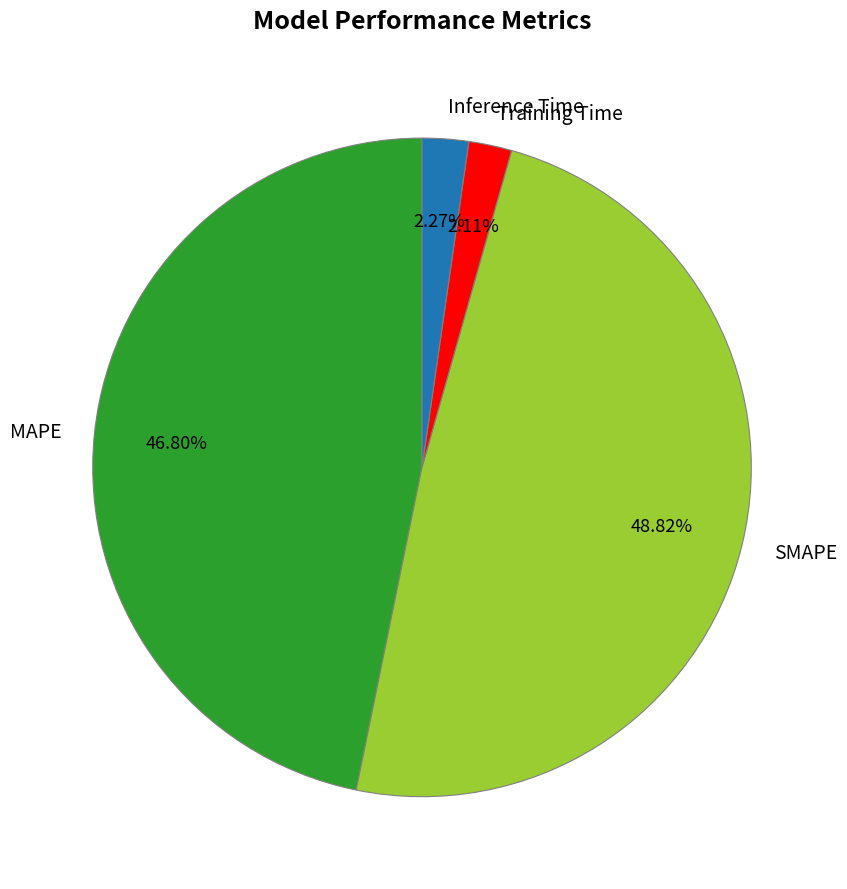

To the nearest percent, what portion does SMAPE represent?

49%